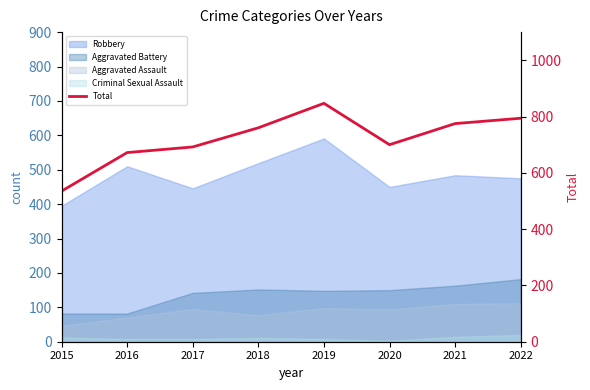

How many data points does each series have?

8